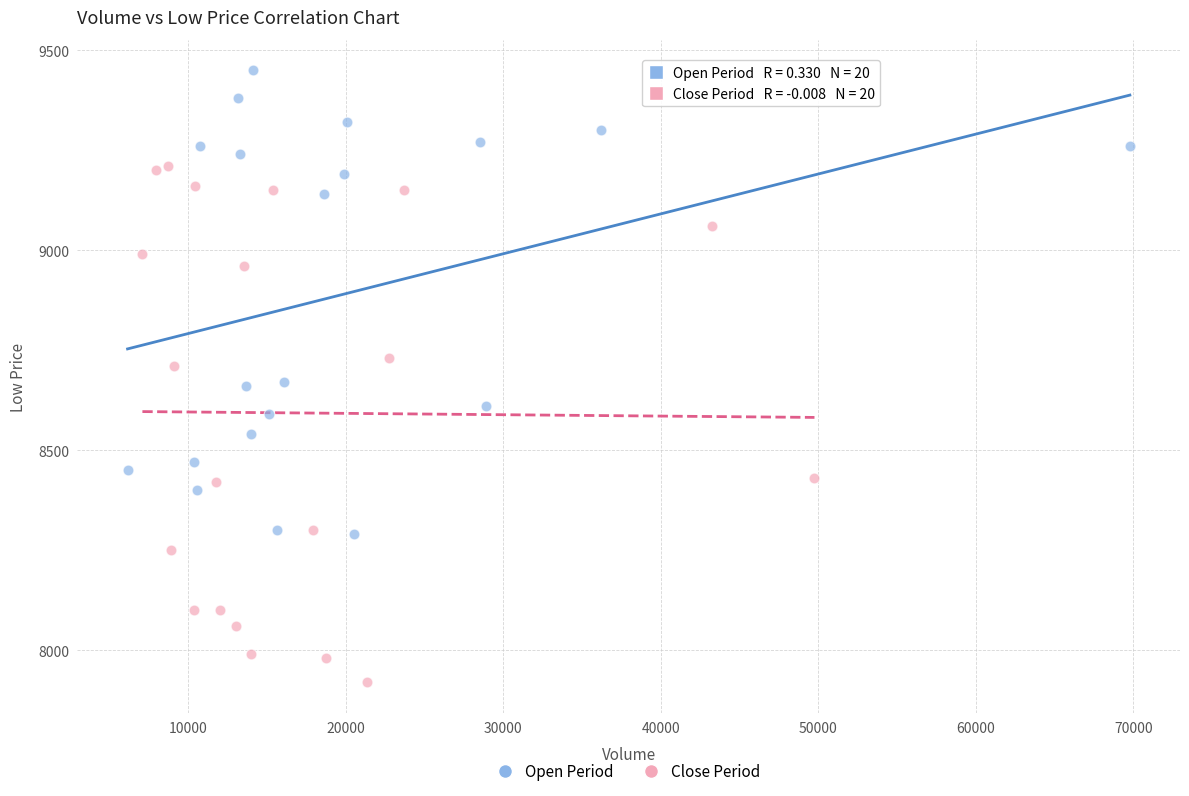

Which series contains the highest Y value?

Open Period